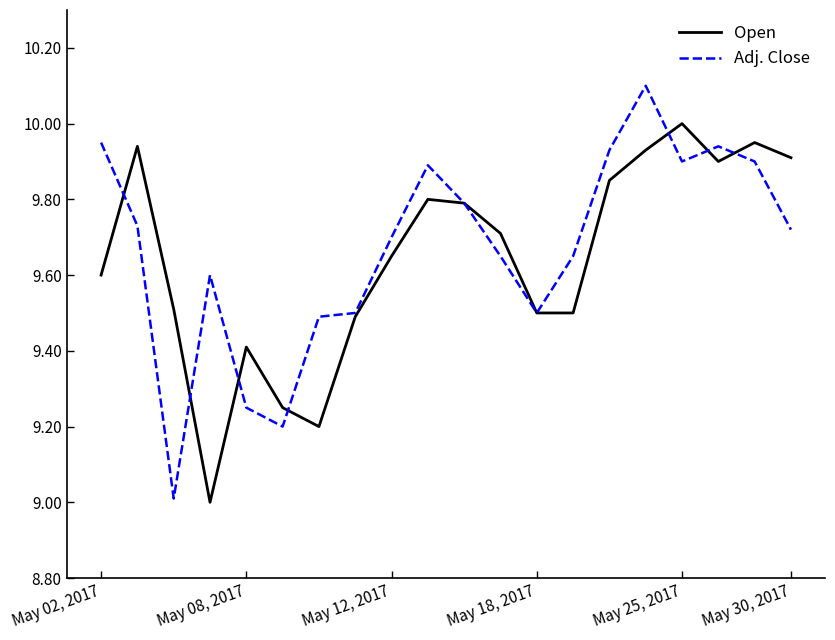

What is the maximum value for Open?

10.0